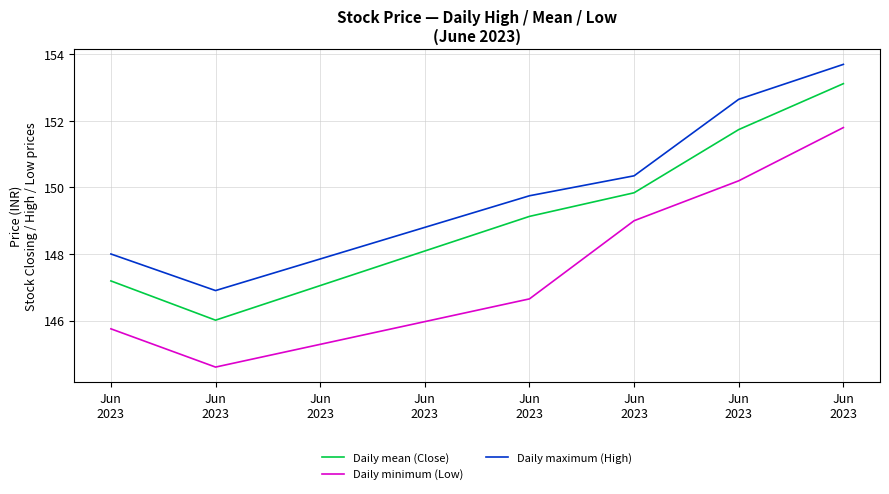

Count the number of data series in this chart.

3